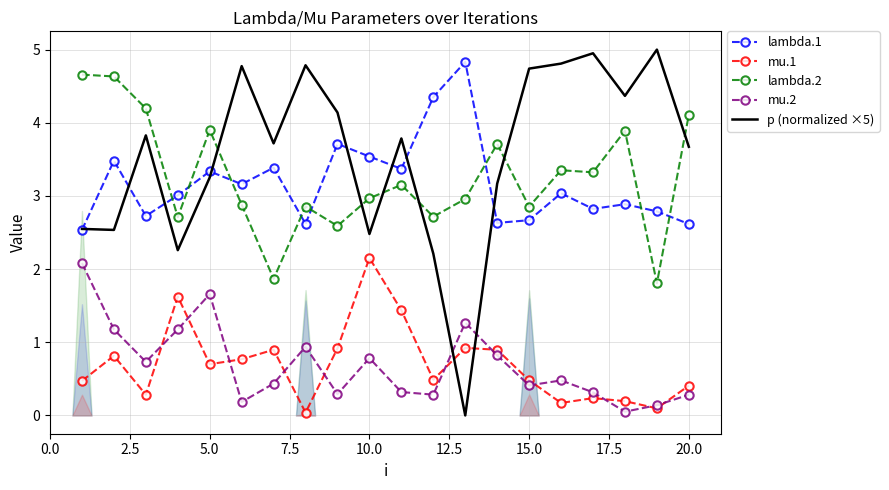

True or false: lambda.1 has more than 0 interior local peaks.

True